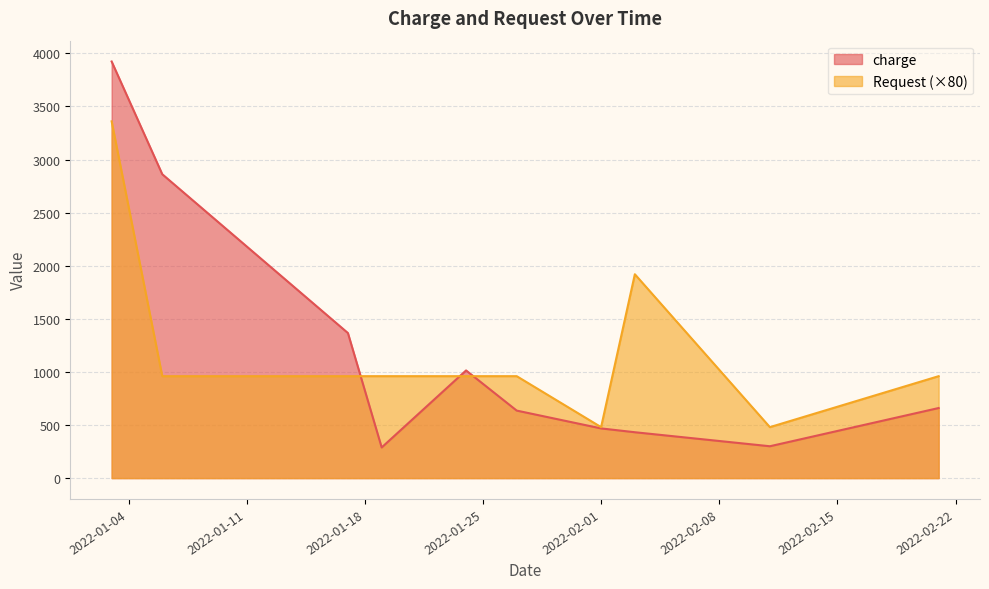

What is the highest value of the charge series?

3923.7